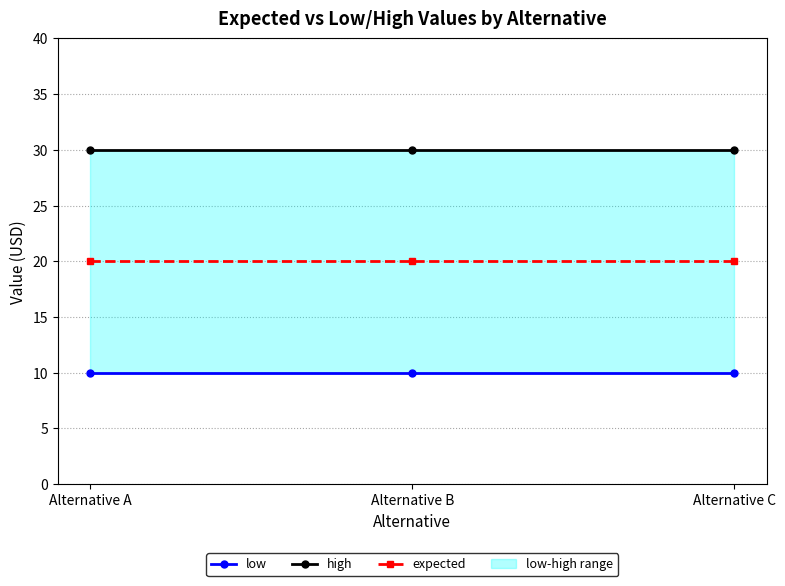

Is this an area chart (filled region under the line)?

No